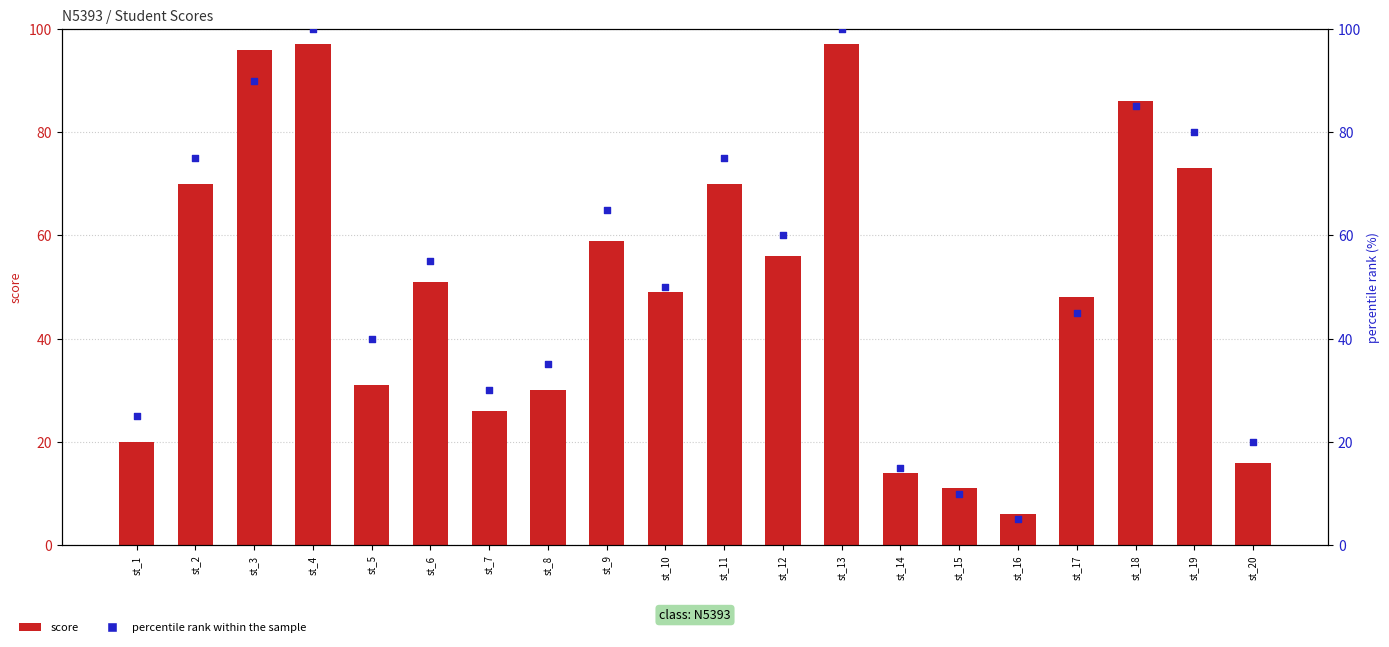

What is the total value across all series at st_2?

145